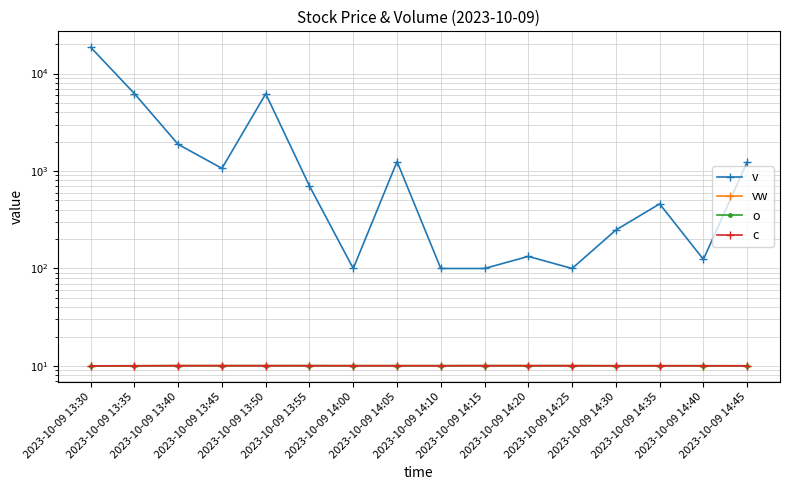

Between 2023-10-09 13:30 and 2023-10-09 13:55, which series saw the biggest shift?

v